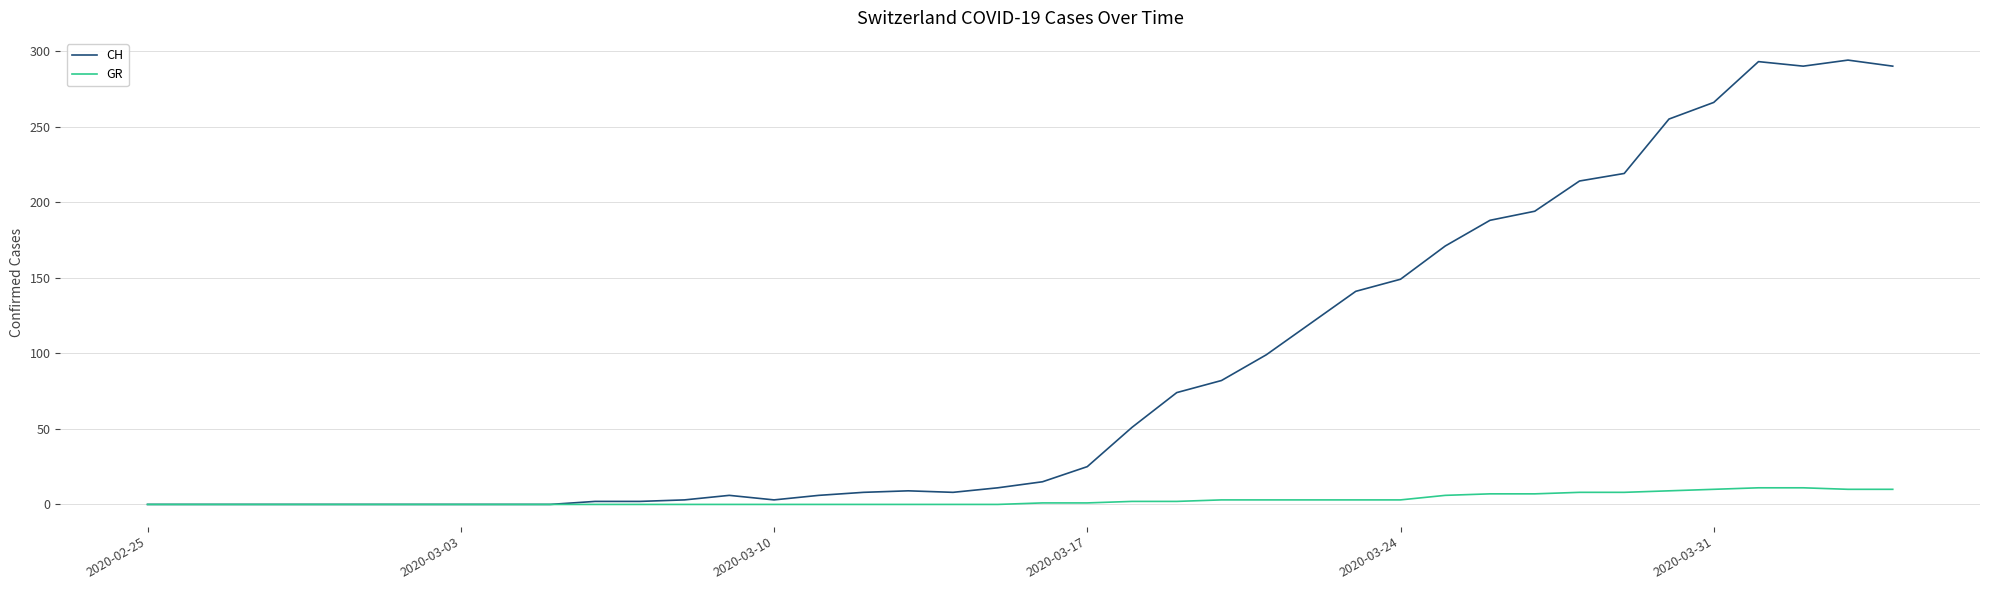

Rank the series by their average value, from lowest to highest.

GR, CH